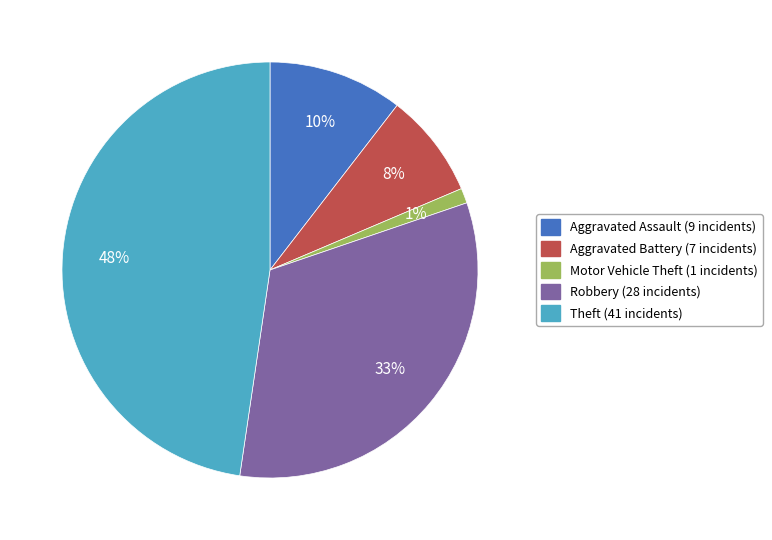

Rank the categories by value from lowest to highest.

Motor Vehicle Theft, Aggravated Battery, Aggravated Assault, Robbery, Theft